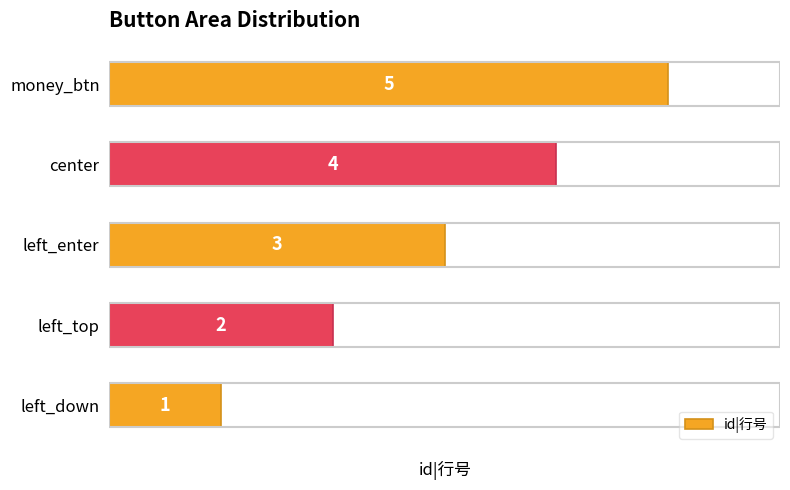

Are the bars horizontal?

Yes